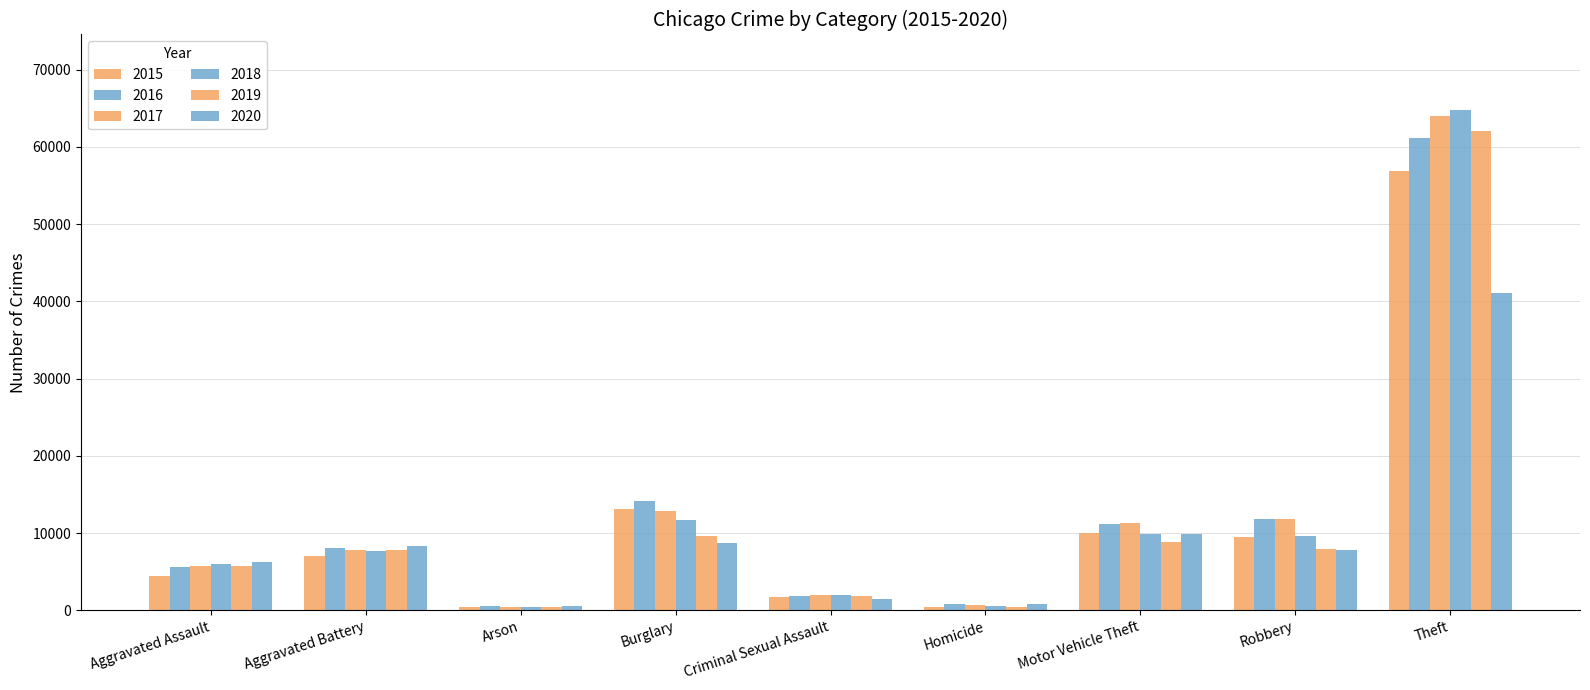

True or false: 2019 has a value of 216 at Arson.

False